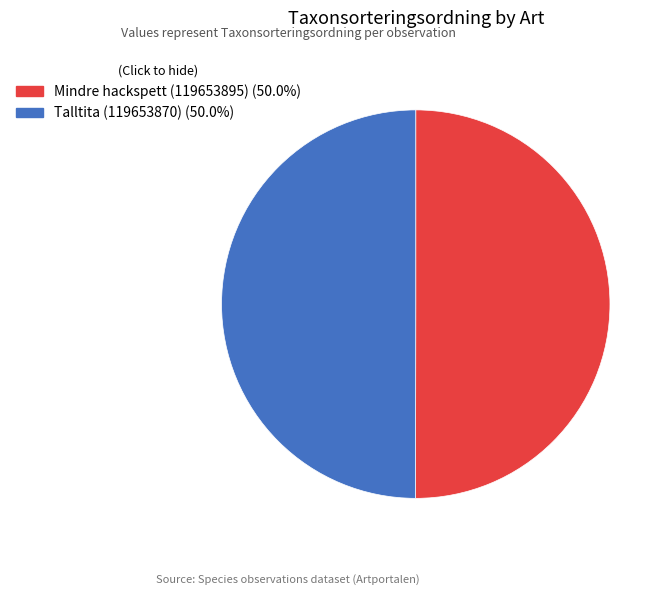

The Talltita (119653870) slice represents 62% of the pie. True or false?

False